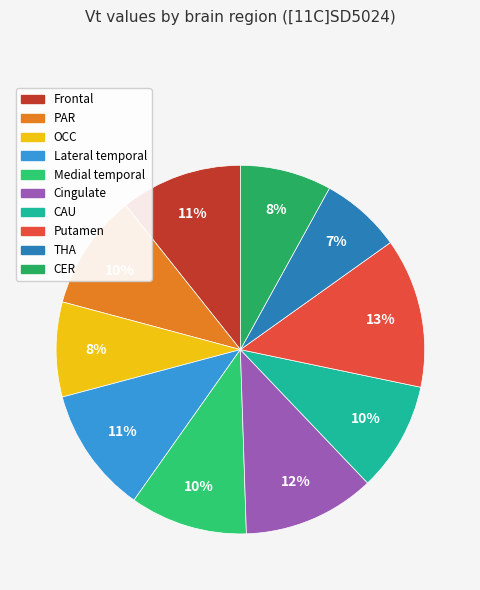

Does any single category account for the majority?

No